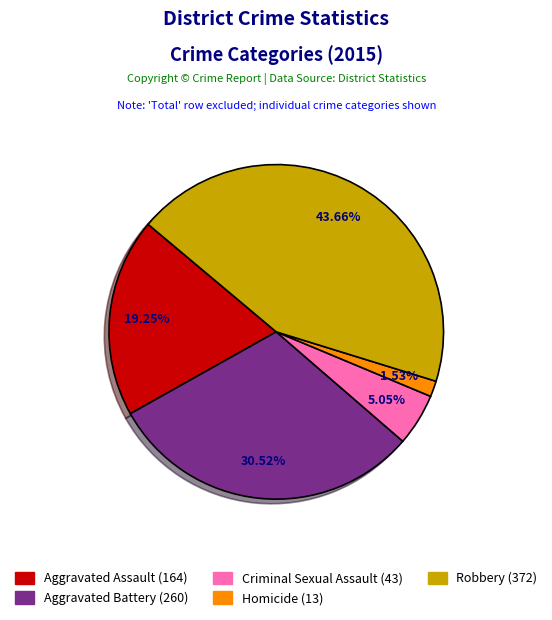

Combined, what portion of the pie is Aggravated Assault and Homicide?

20.8%